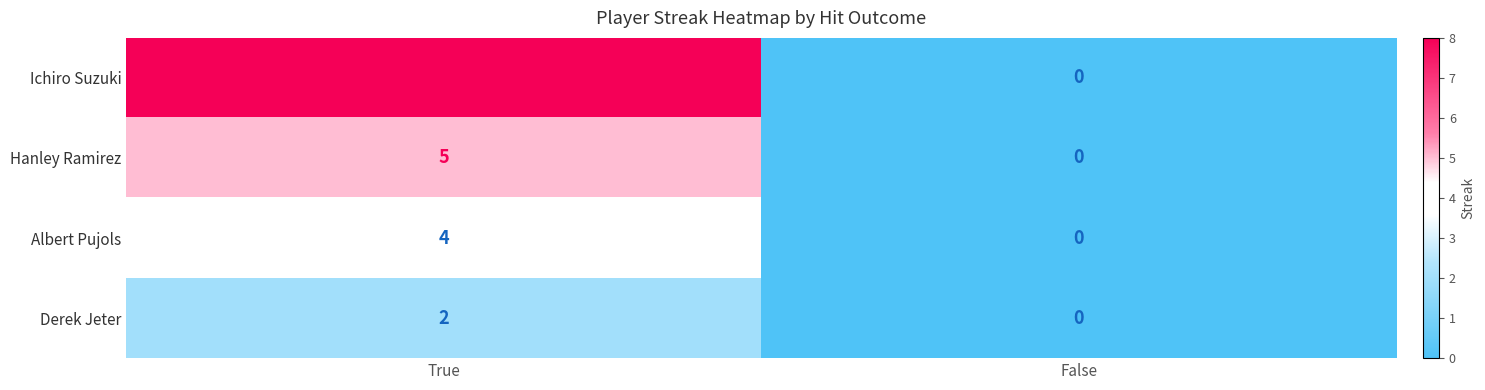

What is the approximate value of Hanley Ramirez at True?

5